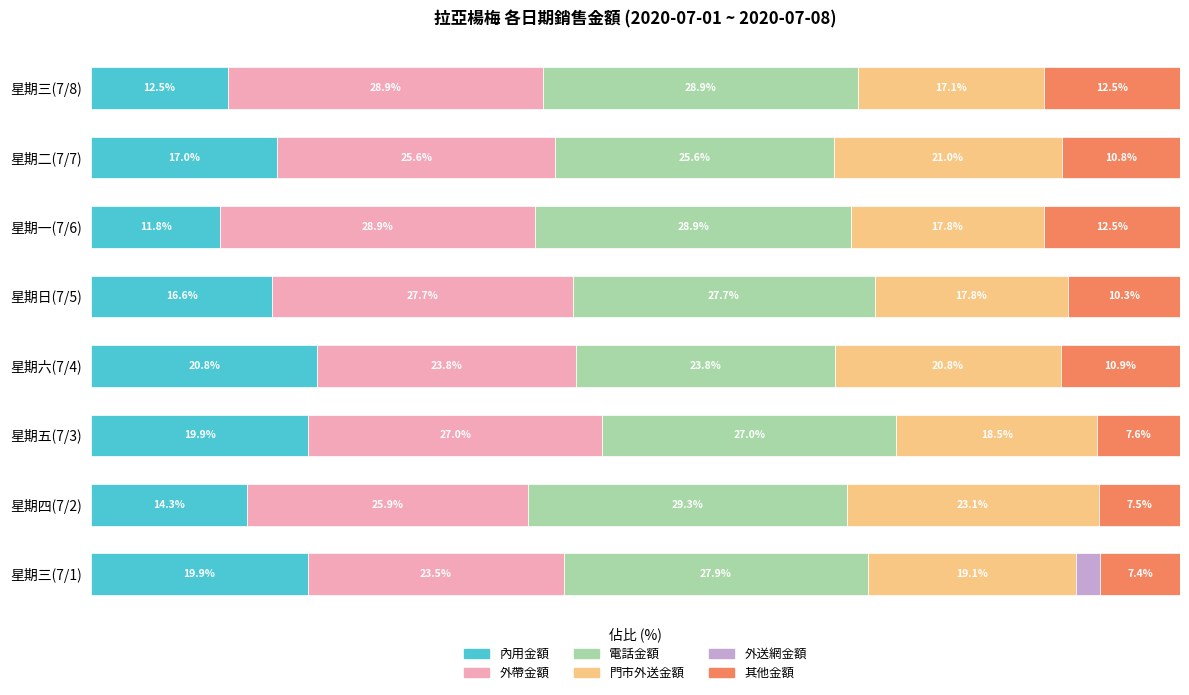

Where is 內用金額 nearest to the value 16?

星期日(7/5)